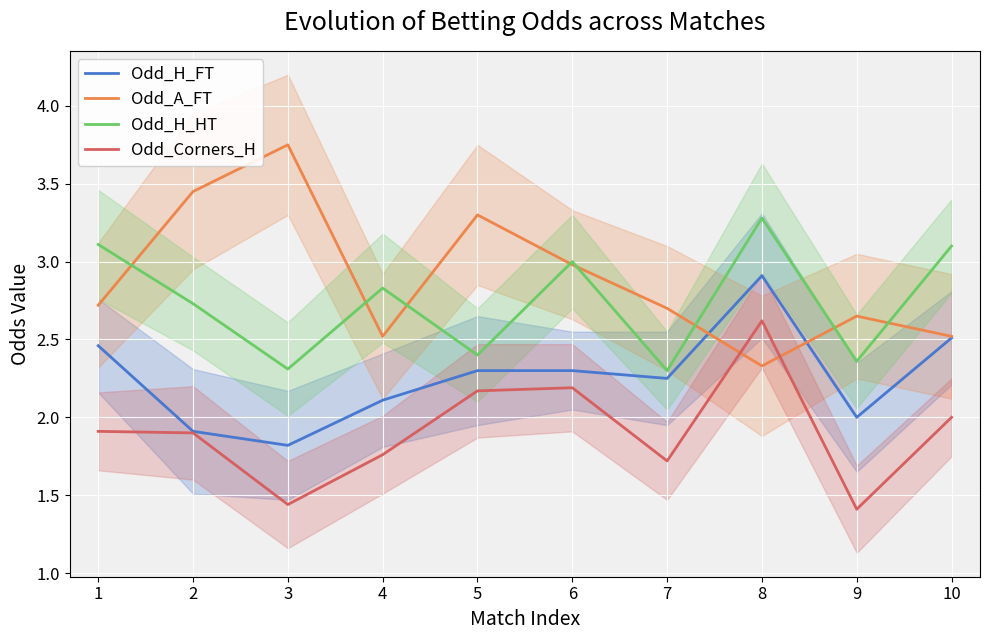

At how many categories does at least one series exceed 1?

10